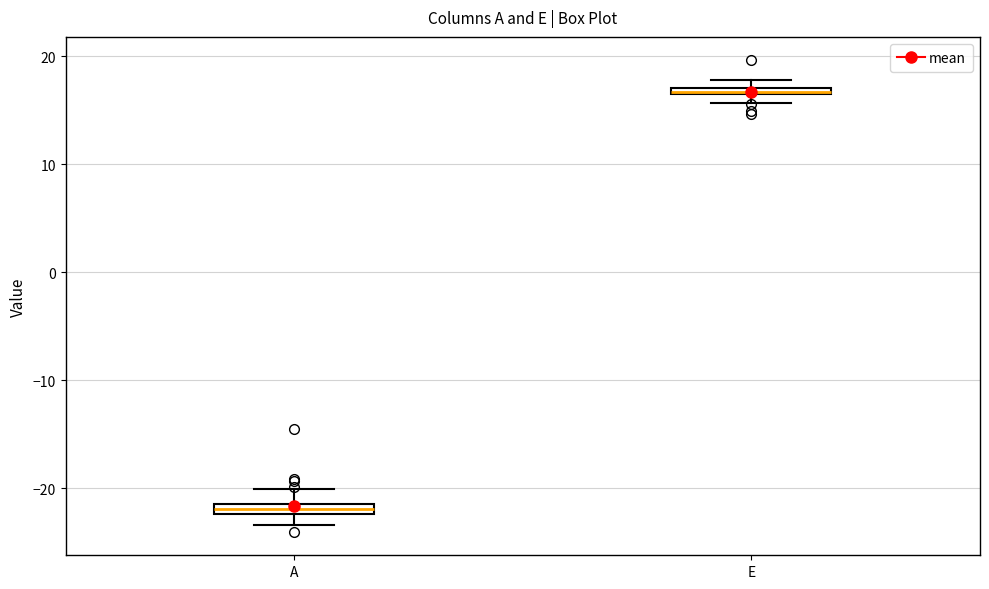

Where does the upper whisker of the box for A end on the y-axis? The values are not printed on the chart, so give them approximately, as read against the axis.

-20